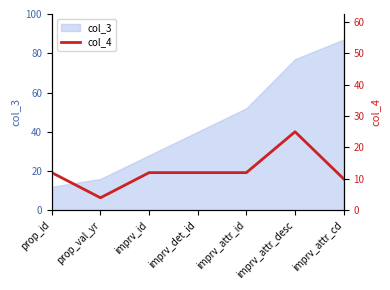

Does the chart have visible grid lines?

No